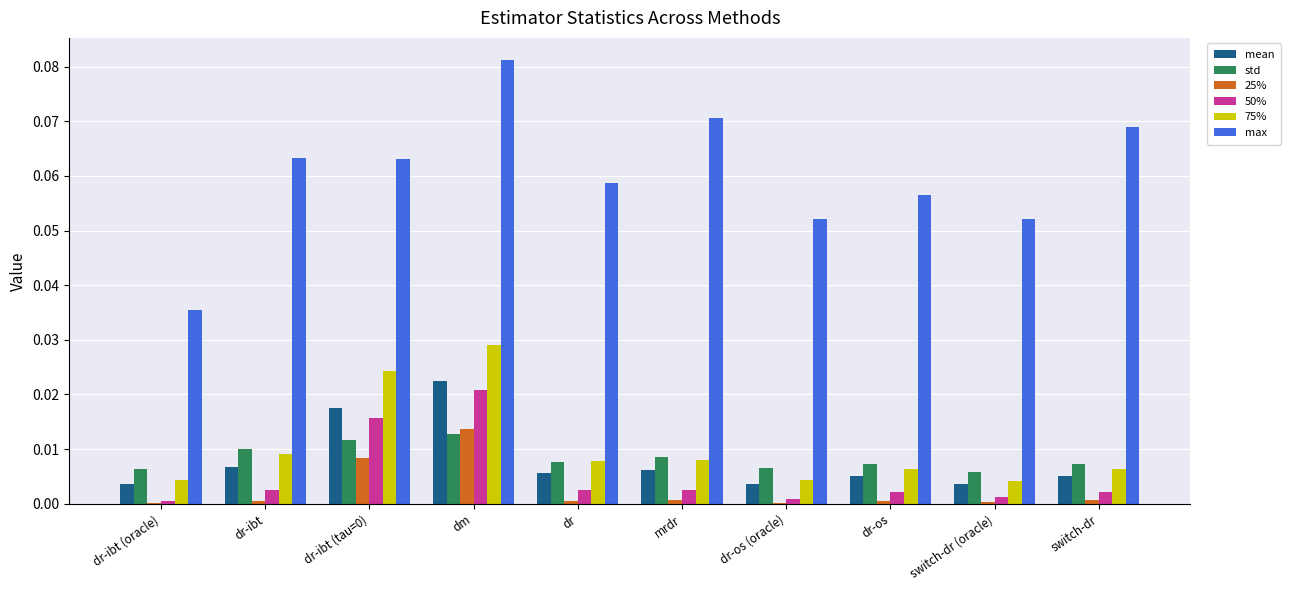

Which label corresponds to the largest value in the chart?

dm